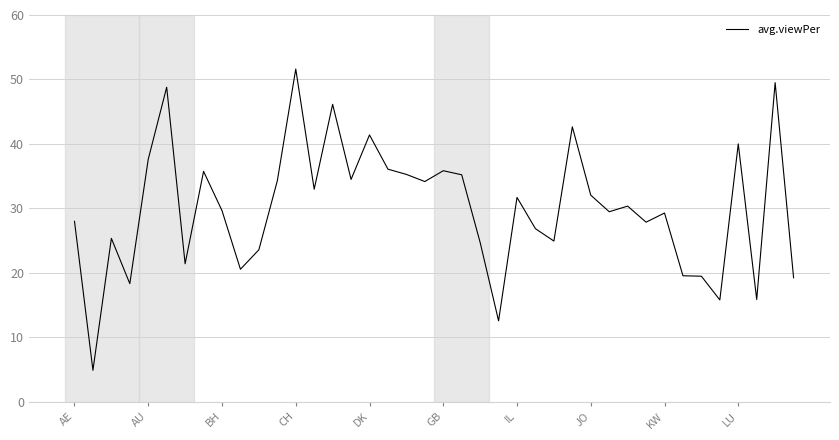

What is the difference between the maximum and minimum values?

46.7